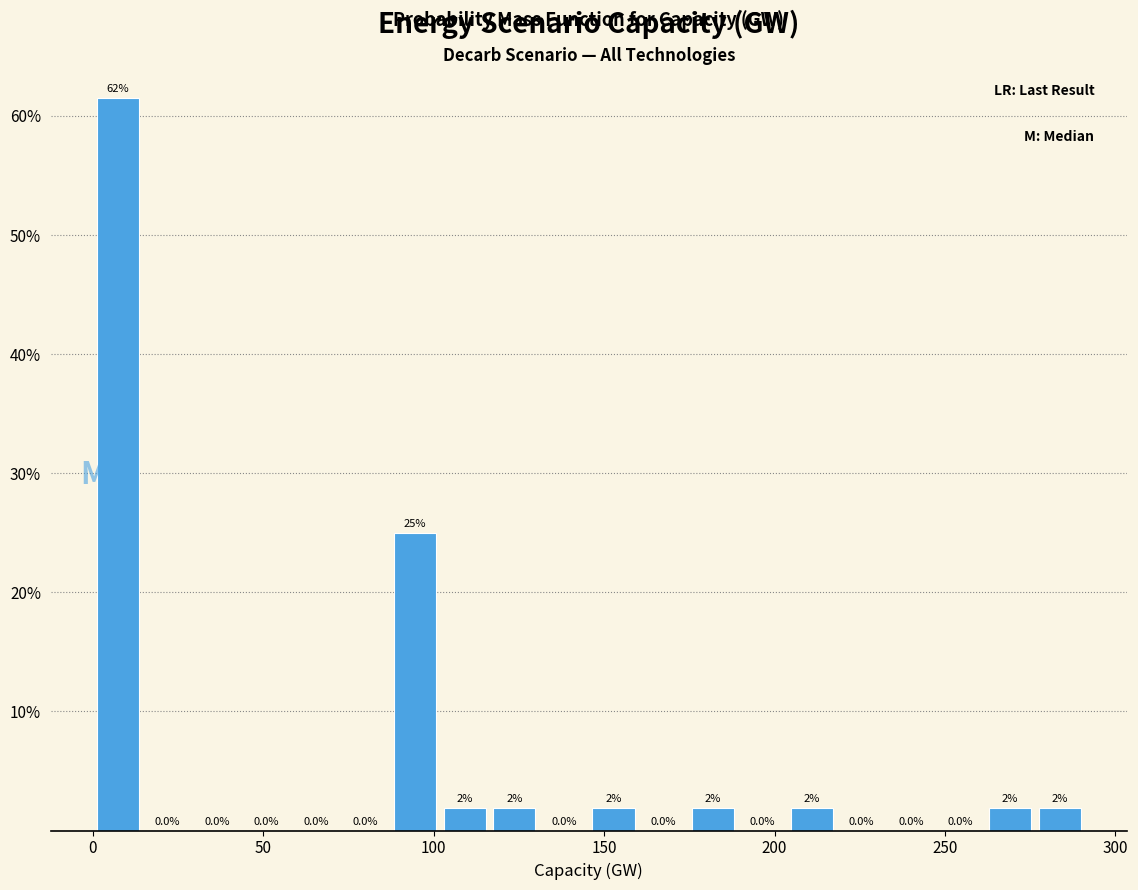

Read against the x-axis, roughly where is the centre of the tallest bar?

5